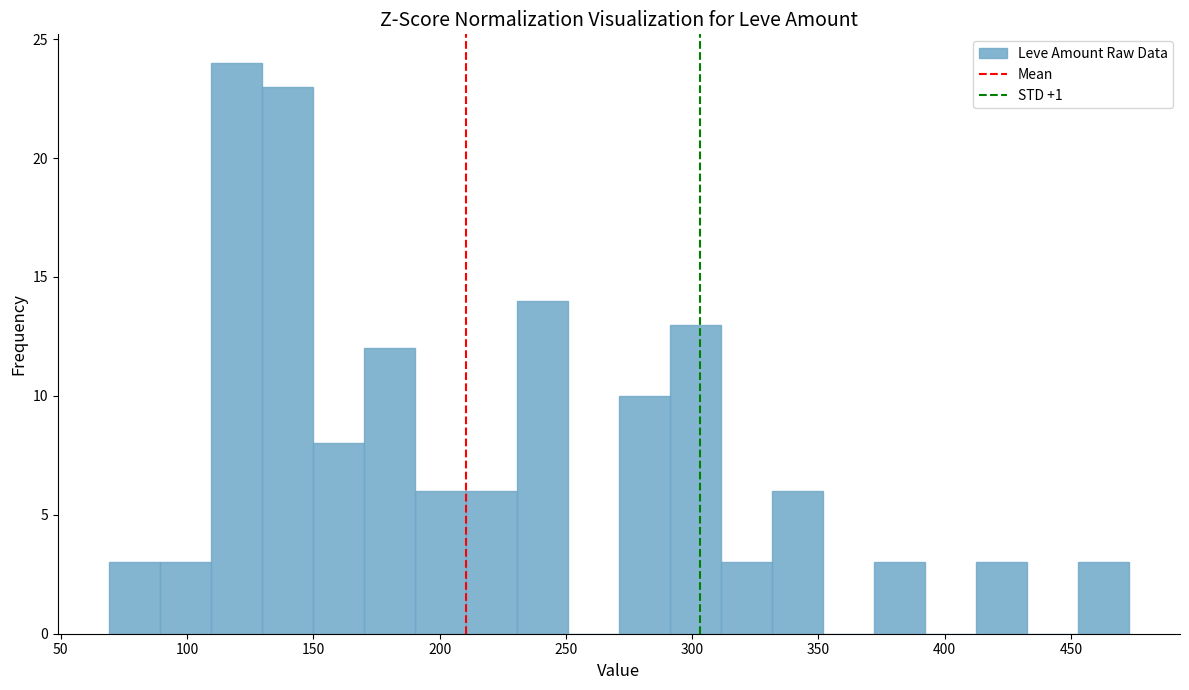

What is the height of the bar covering 330 to 350 on the x-axis? Neither the bar edges nor the heights are printed on the chart, so give them approximately, as read against the axes.

6